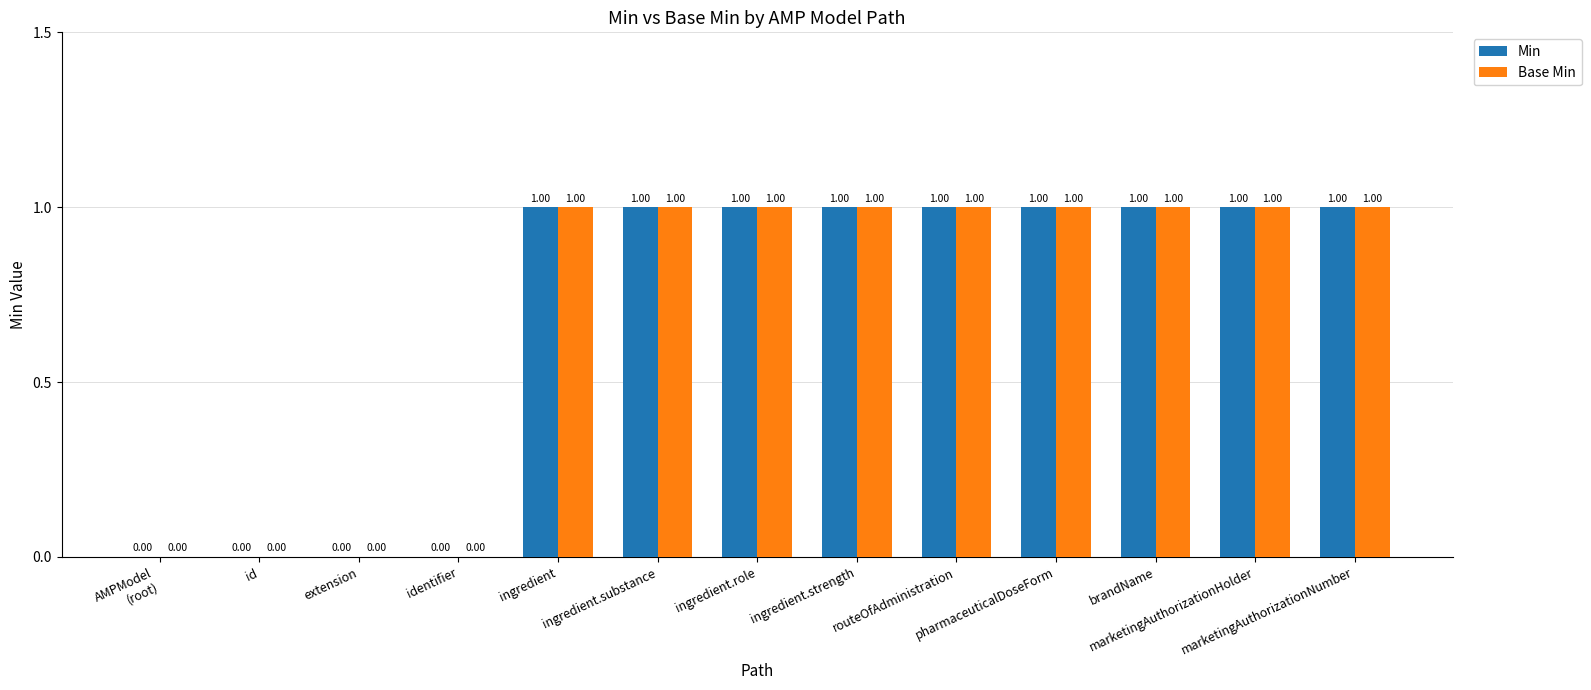

What is the sum of all Min values?

9